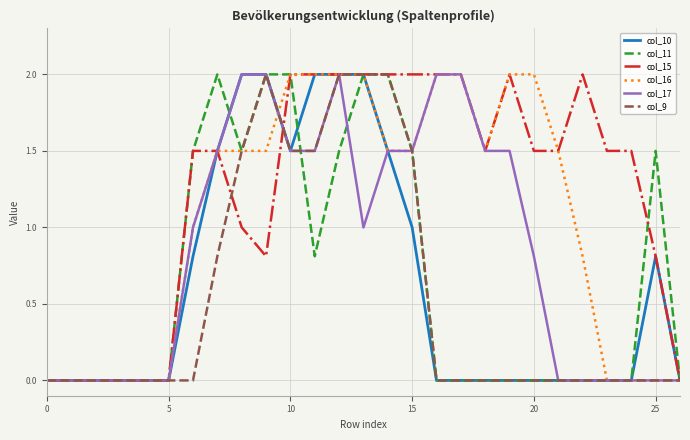

Reading left to right, list all the values displayed in this chart.

col_10: 0.0	0.0	0.0	0.0	0.0	0.0	0.8	1.5	2.0	2.0	1.5	2.0	2.0	2.0	1.5	1.0	0.0	0.0	0.0	0.0	0.0	0.0	0.0	0.0	0.0	0.8	0.0
col_11: 0.0	0.0	0.0	0.0	0.0	0.0	1.5	2.0	1.5	2.0	2.0	0.8	1.5	2.0	2.0	1.5	0.0	0.0	0.0	0.0	0.0	0.0	0.0	0.0	0.0	1.5	0.0
col_15: 0.0	0.0	0.0	0.0	0.0	0.0	1.5	1.5	1.0	0.8	2.0	2.0	2.0	2.0	2.0	2.0	2.0	2.0	1.5	2.0	1.5	1.5	2.0	1.5	1.5	0.8	0.0
col_16: 0.0	0.0	0.0	0.0	0.0	0.0	1.0	1.5	1.5	1.5	2.0	2.0	2.0	2.0	1.5	1.5	2.0	2.0	1.5	2.0	2.0	1.5	0.8	0.0	0.0	0.0	0.0
col_17: 0.0	0.0	0.0	0.0	0.0	0.0	1.0	1.5	2.0	2.0	1.5	1.5	2.0	1.0	1.5	1.5	2.0	2.0	1.5	1.5	0.8	0.0	0.0	0.0	0.0	0.0	0.0
col_9: 0.0	0.0	0.0	0.0	0.0	0.0	0.0	0.8	1.5	2.0	1.5	1.5	2.0	2.0	2.0	1.5	0.0	0.0	0.0	0.0	0.0	0.0	0.0	0.0	0.0	0.0	0.0